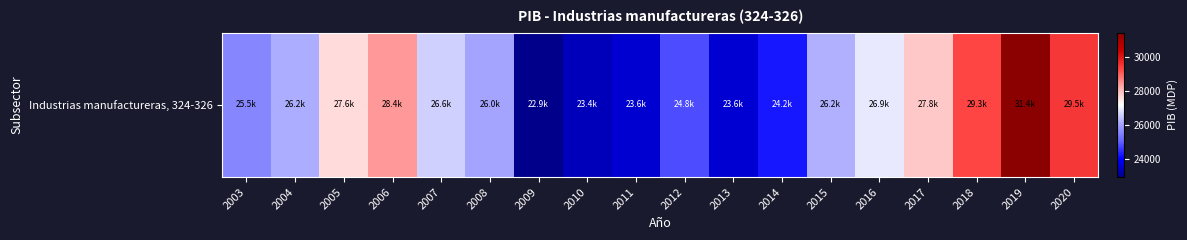

What is the sum of the values at 2008 and 2009?

48936.8